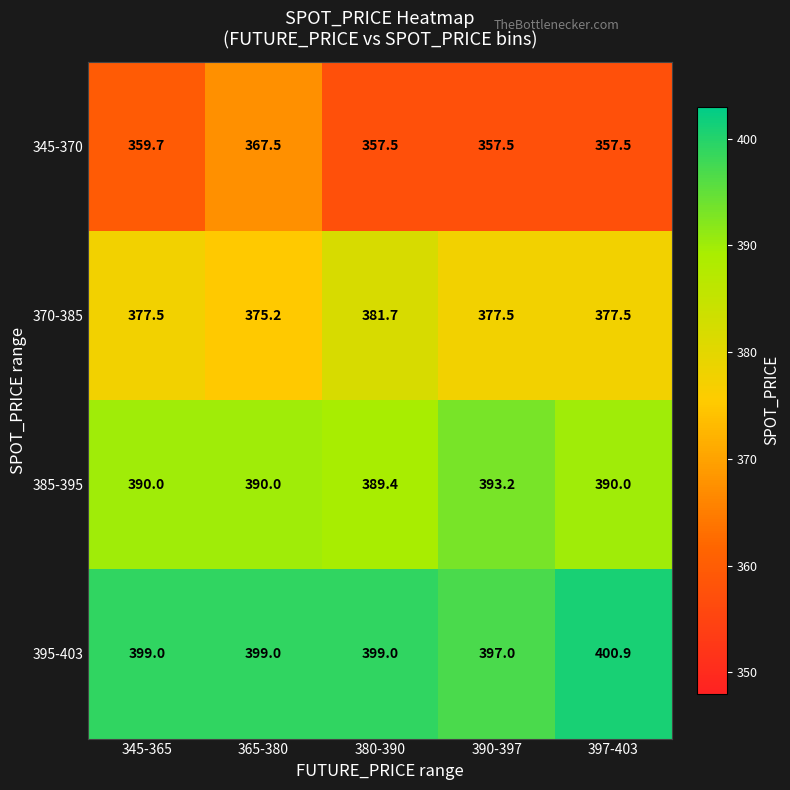

List the series in order of their overall mean, highest first.

395-403, 385-395, 370-385, 345-370